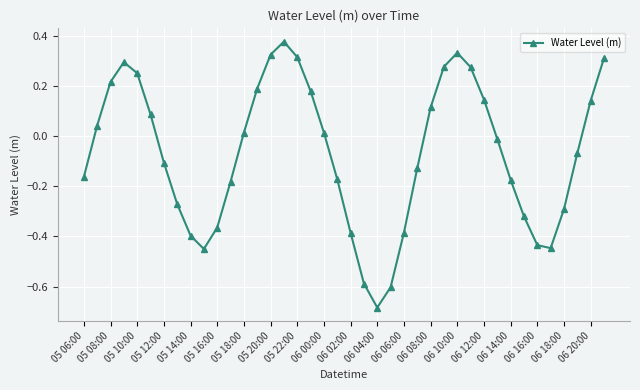

How many lines are shown in the chart?

1